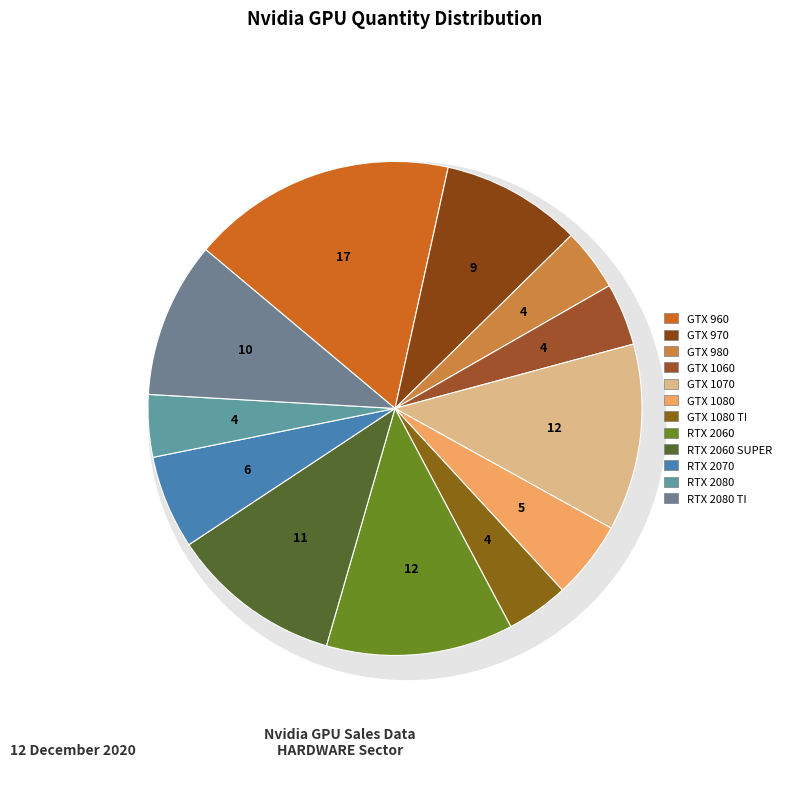

Count the number of slices in the pie.

12